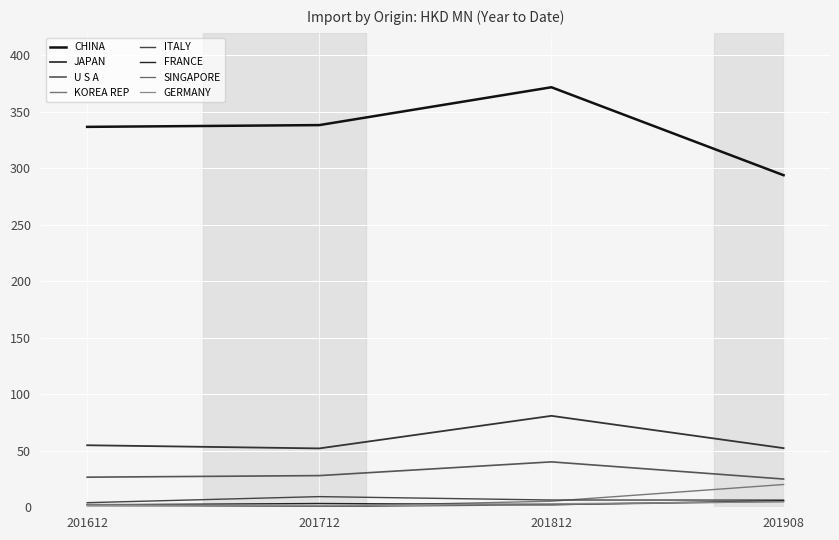

Count the number of data series in this chart.

8